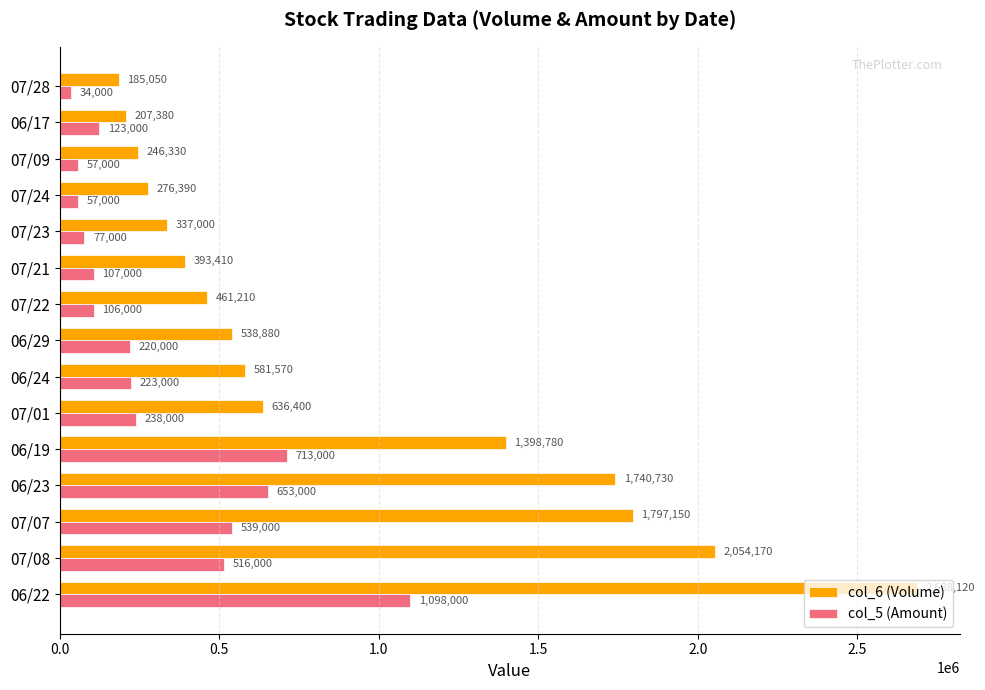

Rank the series by their average value, from lowest to highest.

col_5 (Amount), col_6 (Volume)